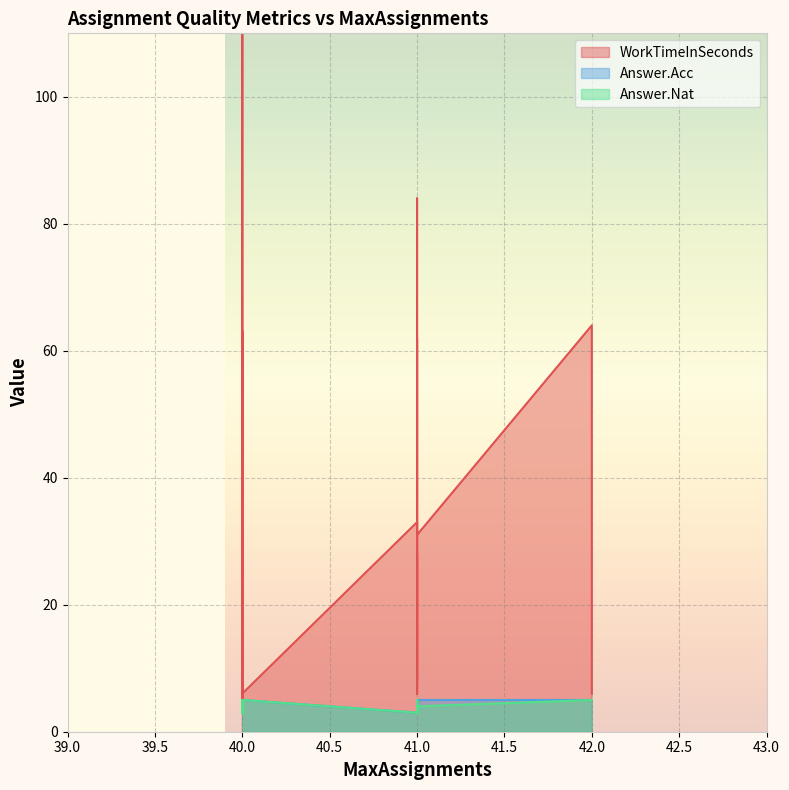

The WorkTimeInSeconds series shows 9 at 40. True or false?

False